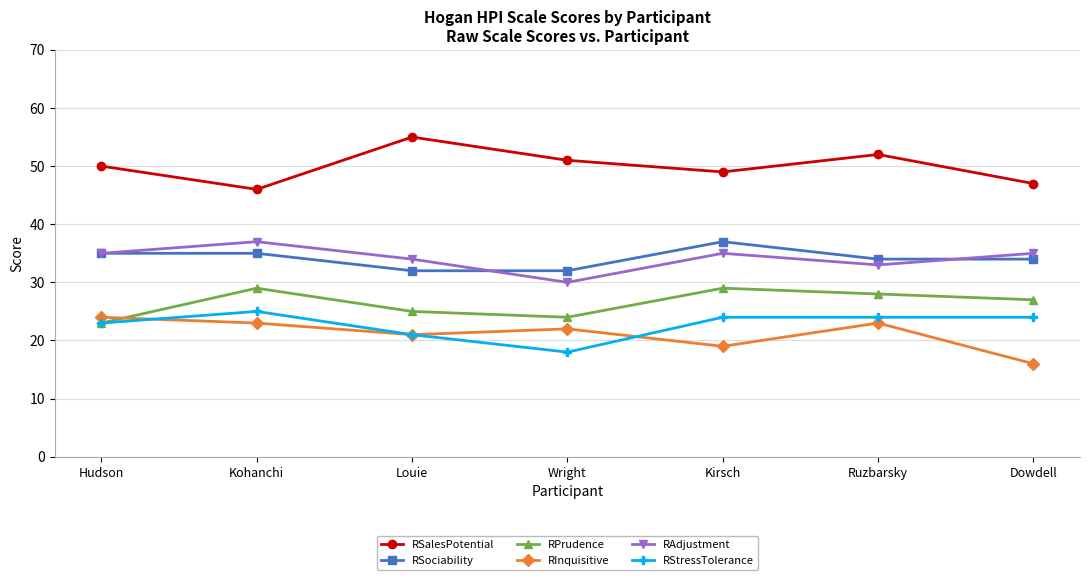

Is this an area chart (filled region under the line)?

No